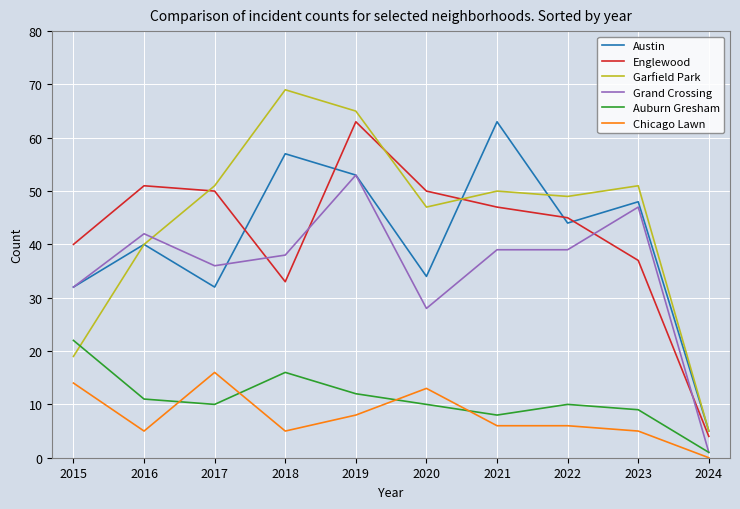

At how many categories does at least one series exceed 64?

2